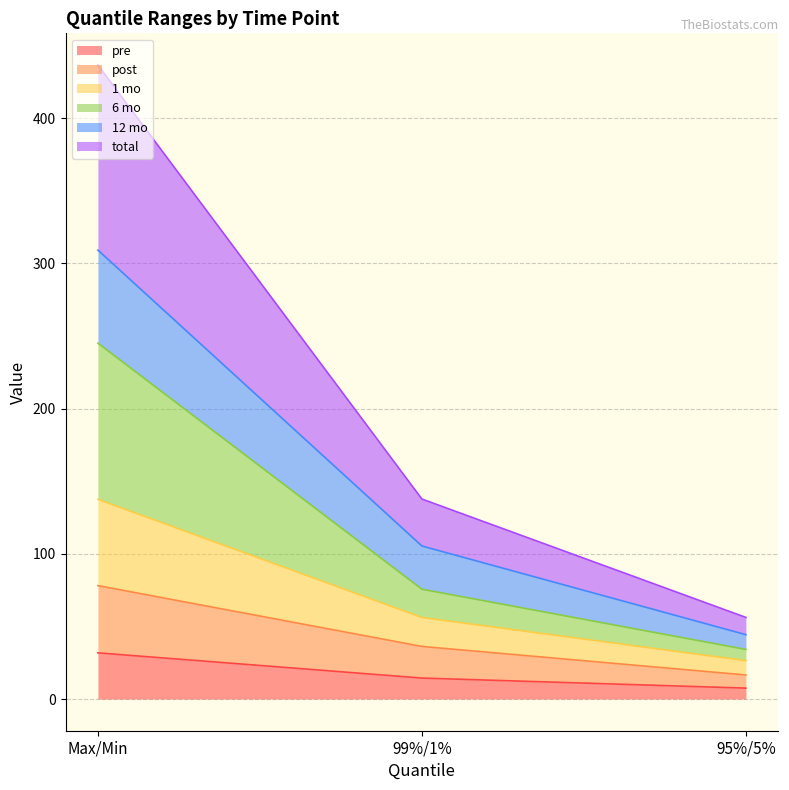

At which label does pre reach its peak?

Max/Min